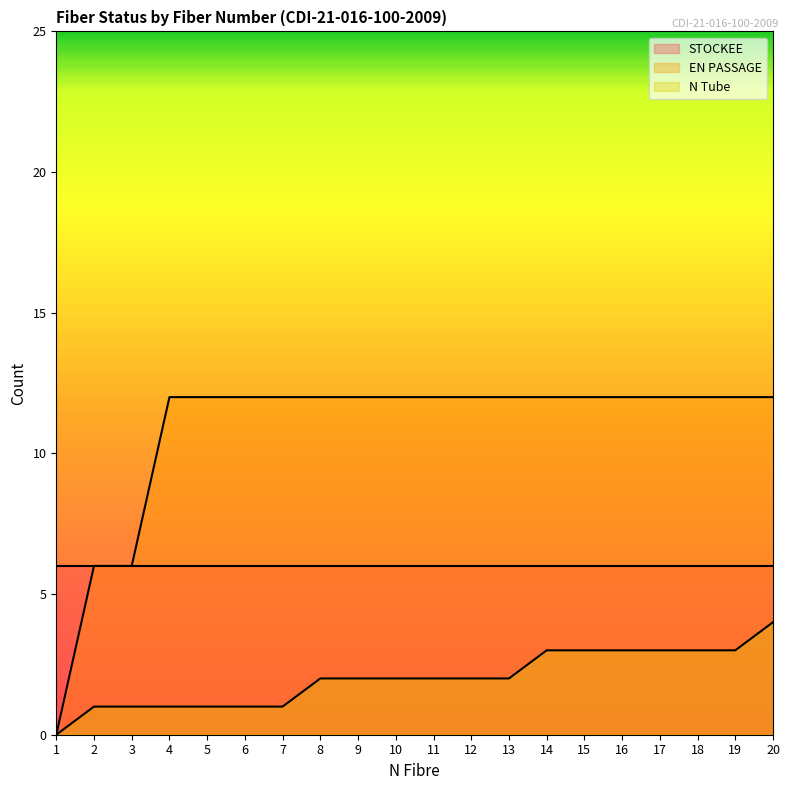

Rank the categories by EN PASSAGE value from lowest to highest.

1, 2, 3, 4, 5, 6, 7, 8, 9, 10, 11, 12, 13, 14, 15, 16, 17, 18, 19, 20